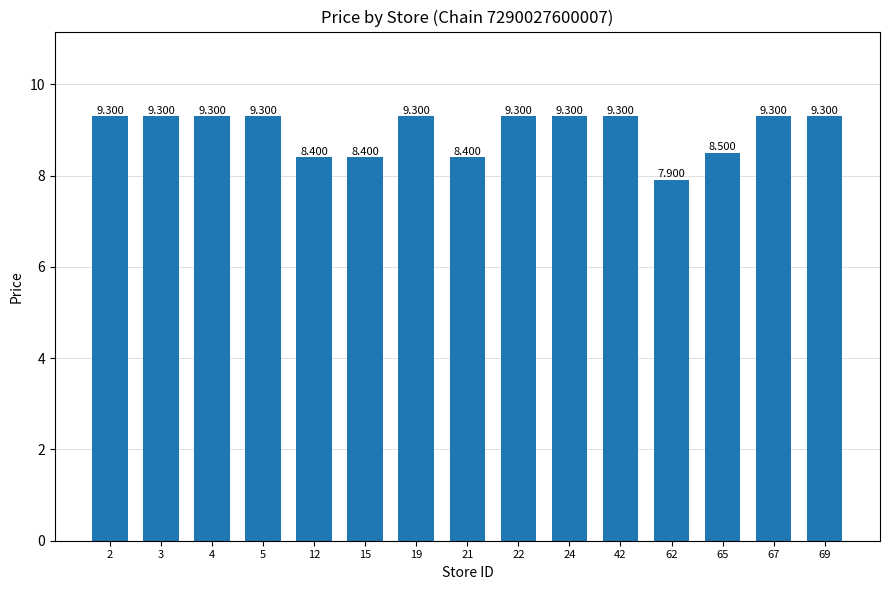

Which label corresponds to the largest value in the chart?

2